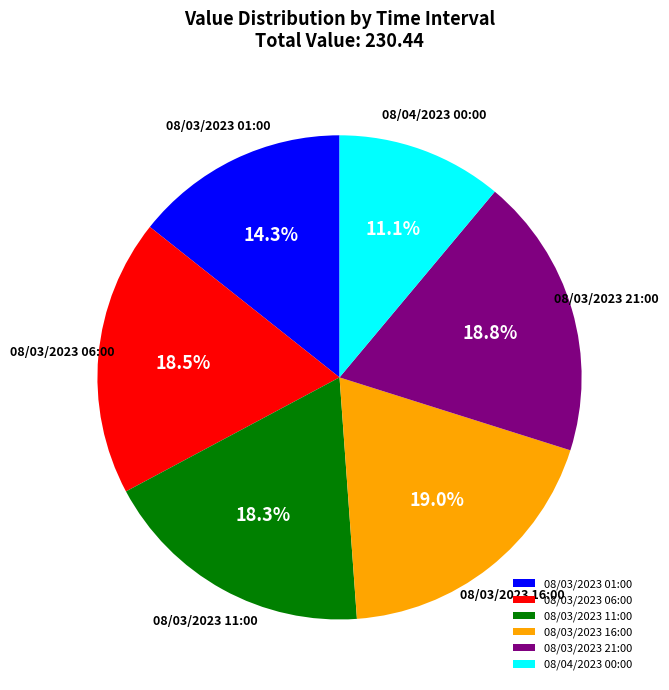

Combined, what portion of the pie is 08/03/2023 11:00 and 08/03/2023 06:00?

36.8%